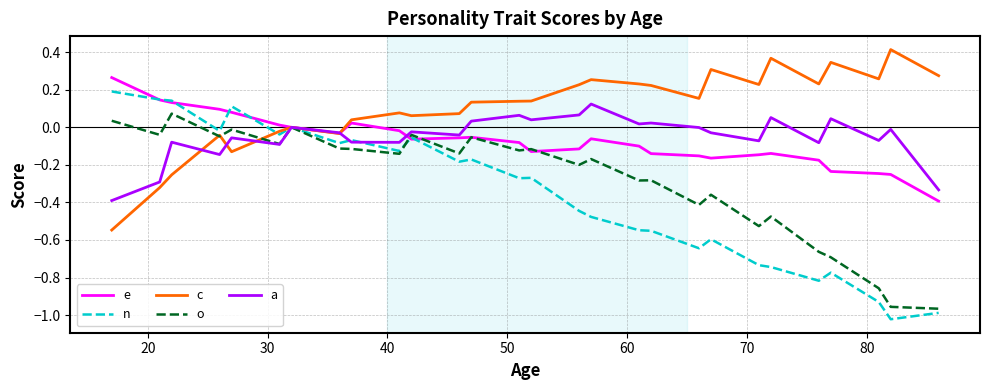

Count the number of data series in this chart.

5